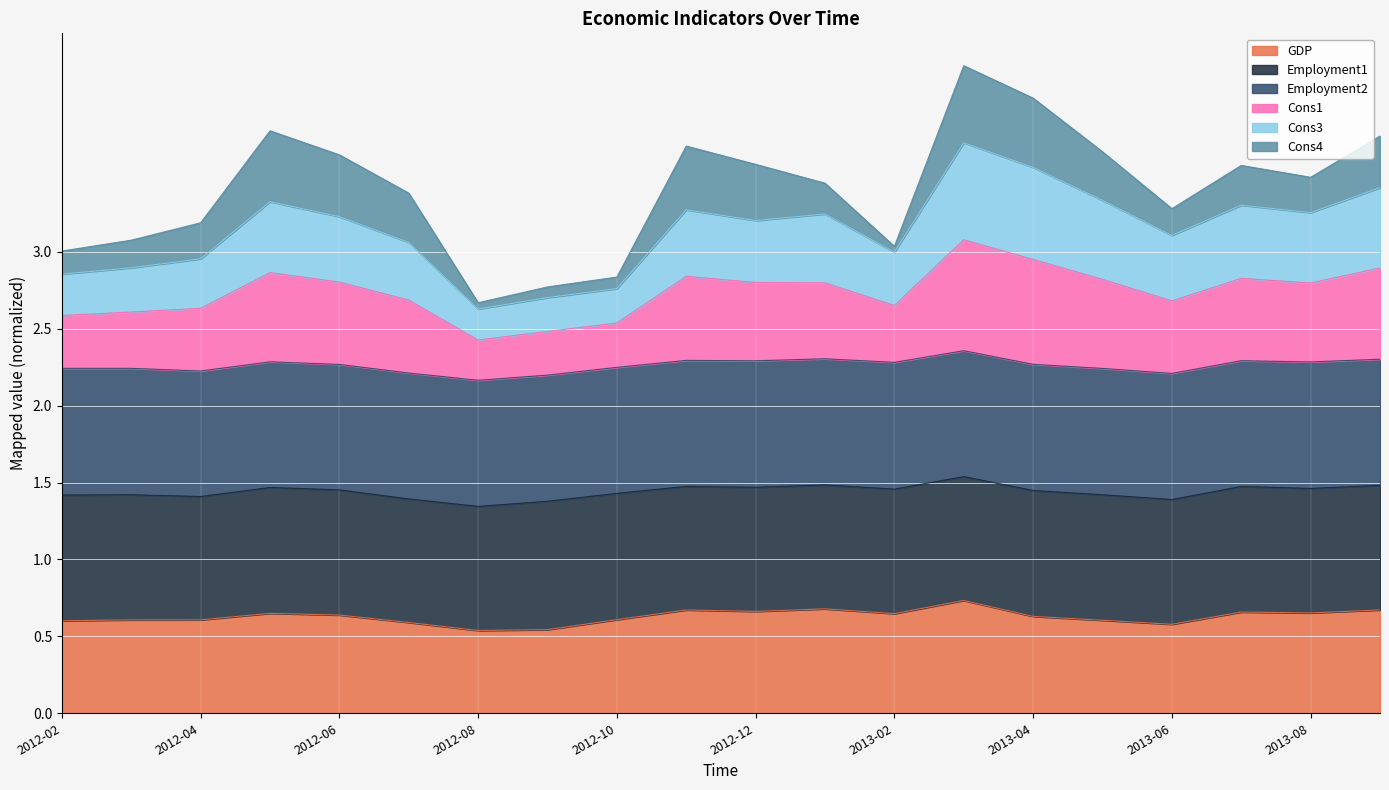

Is it true that GDP equals 0.6 at 2013-04?

True